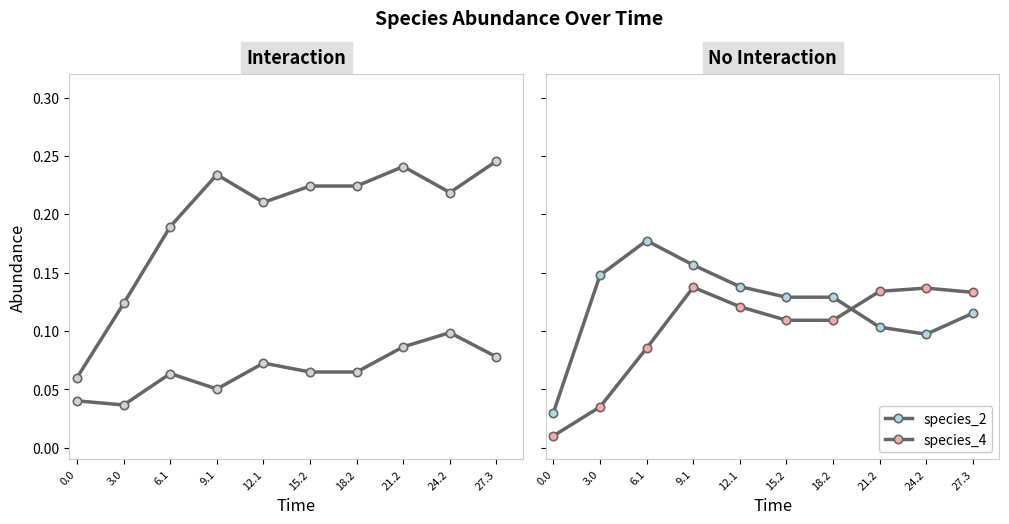

Which series has the largest total across all categories?

species_1